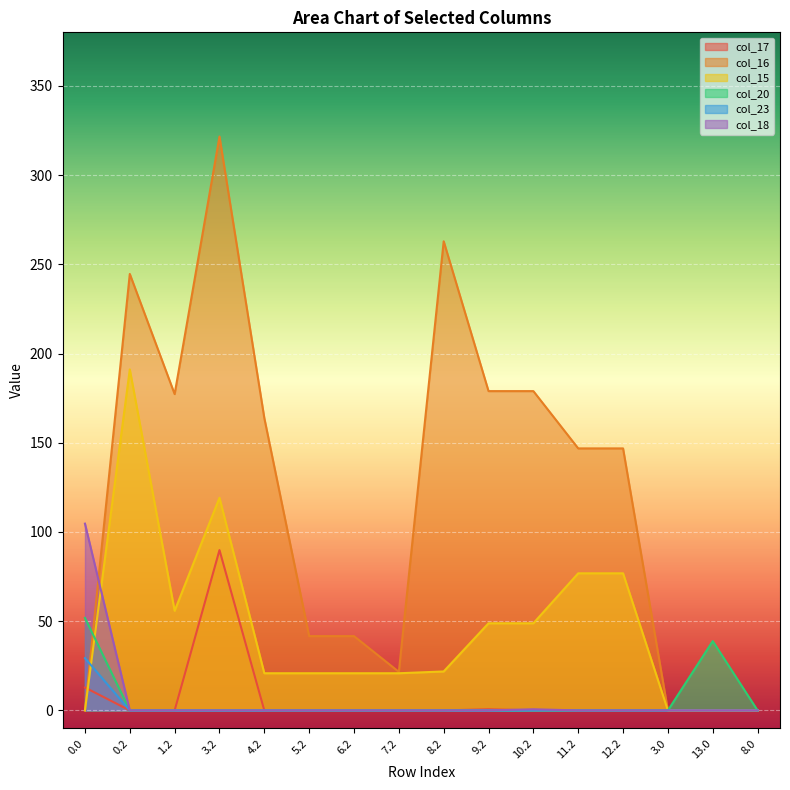

What is the label of the 4th point from the left?

3.2